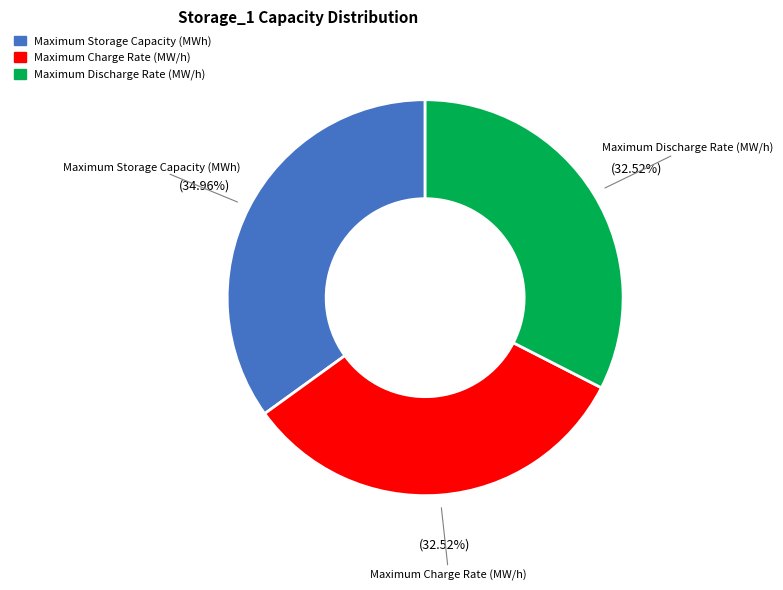

How many segments does this pie chart have?

3